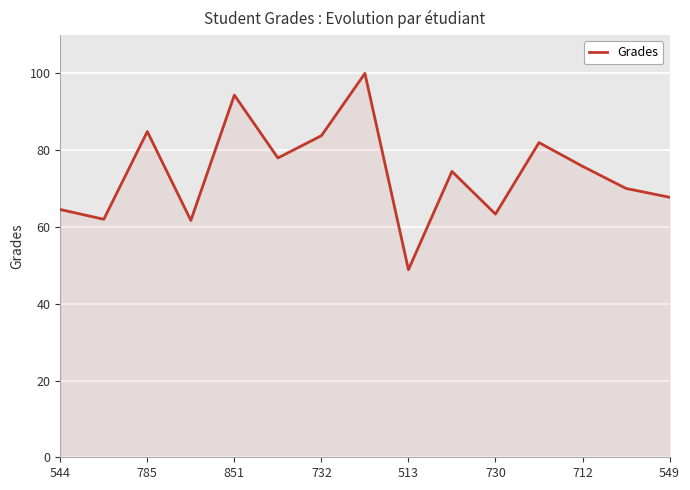

What is the smallest value displayed?

48.9